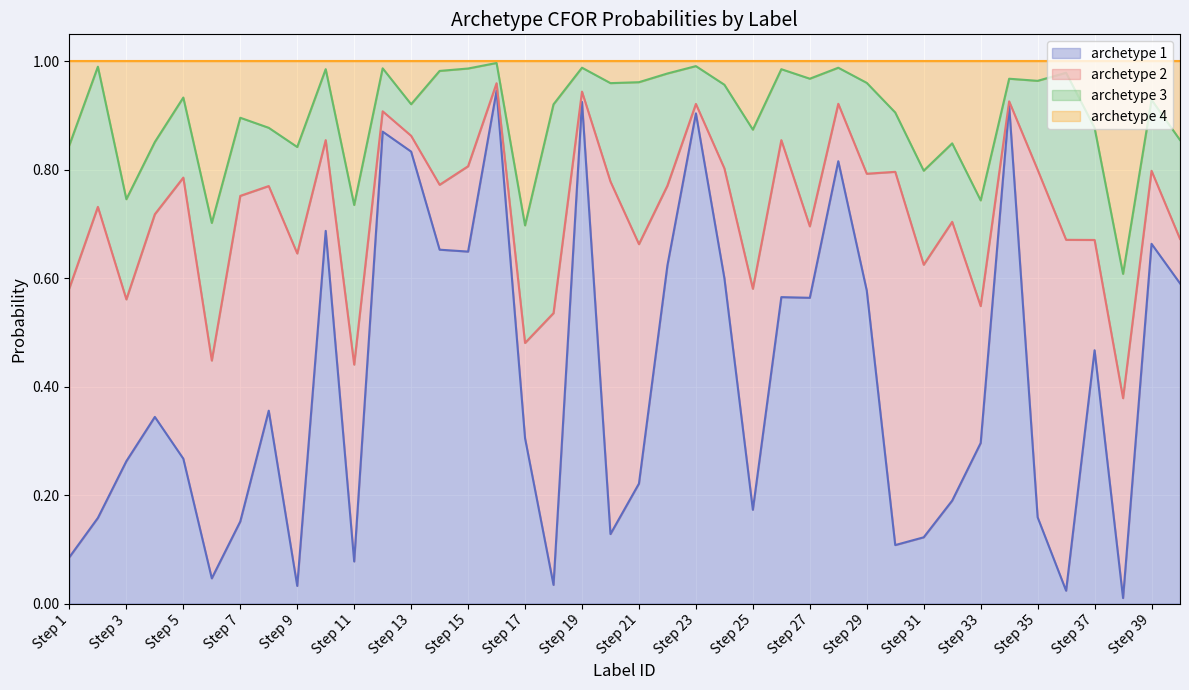

What is the total value across all series at Step 25?

1.0